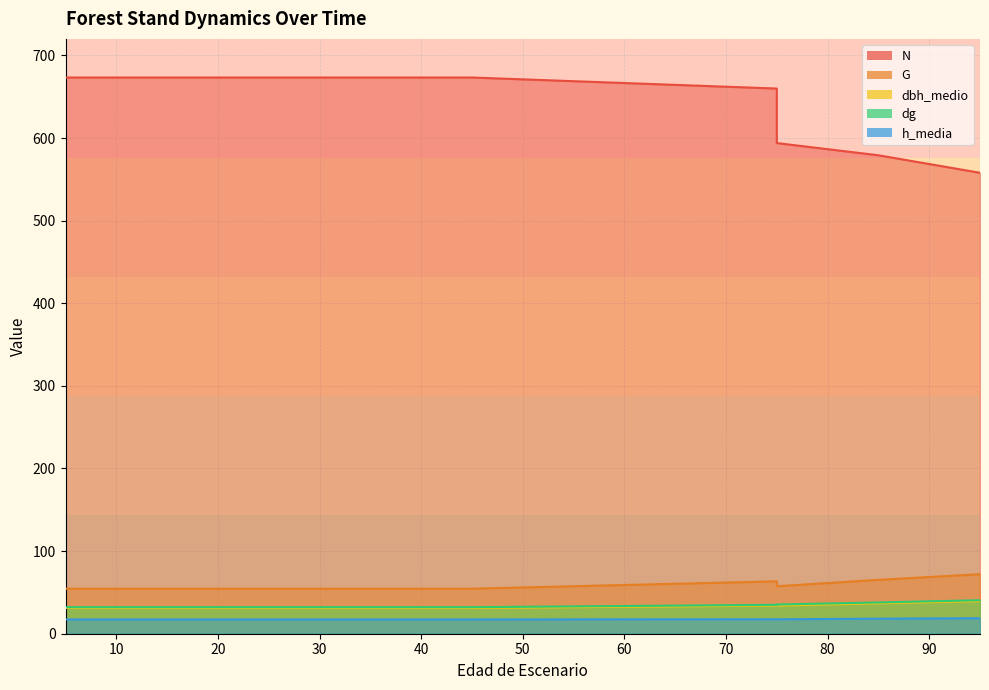

What is the sum of all h_media values?

193.3